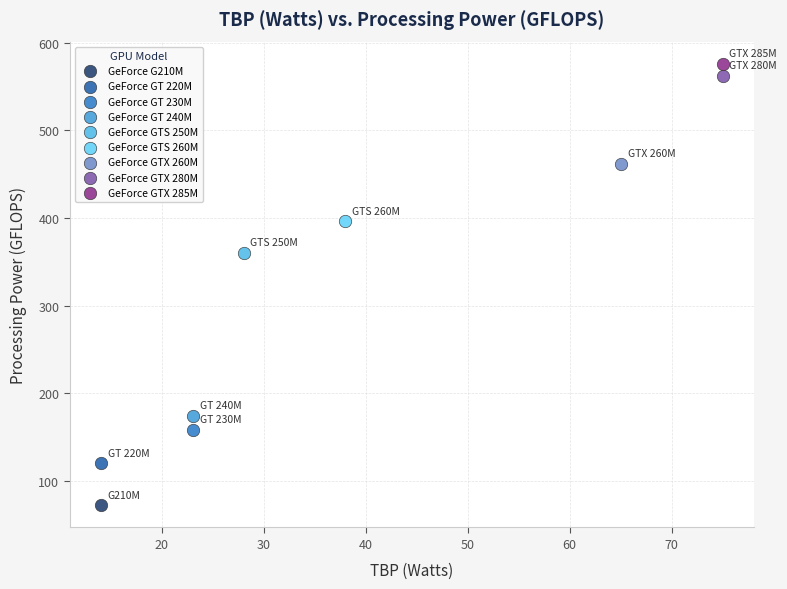

What are all the series names shown in the legend?

GeForce G210M, GeForce GT 220M, GeForce GT 230M, GeForce GT 240M, GeForce GTS 250M, GeForce GTS 260M, GeForce GTX 260M, GeForce GTX 280M, GeForce GTX 285M